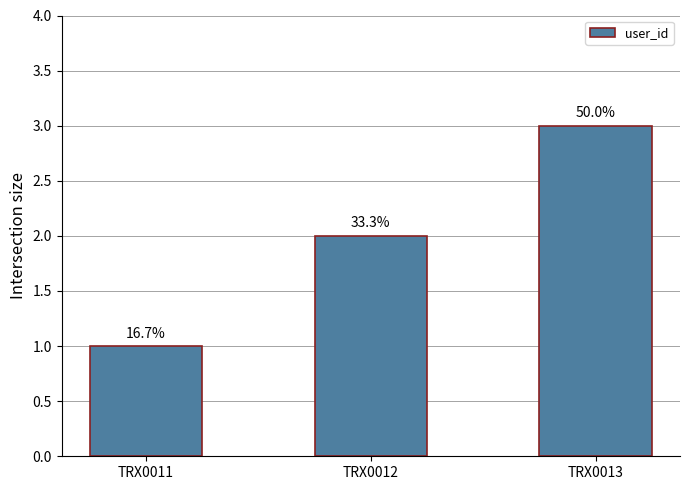

What is the average value?

2